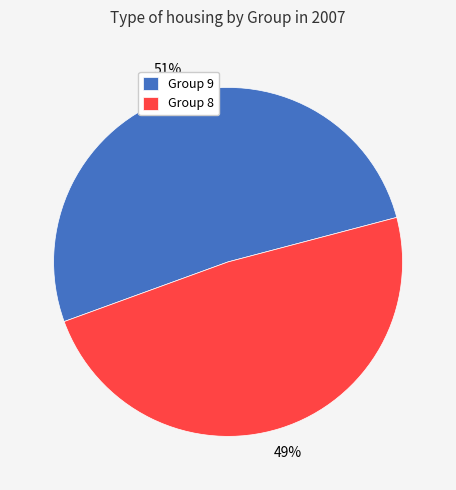

Is the sum of Group 8 and Group 9 greater than half?

Yes